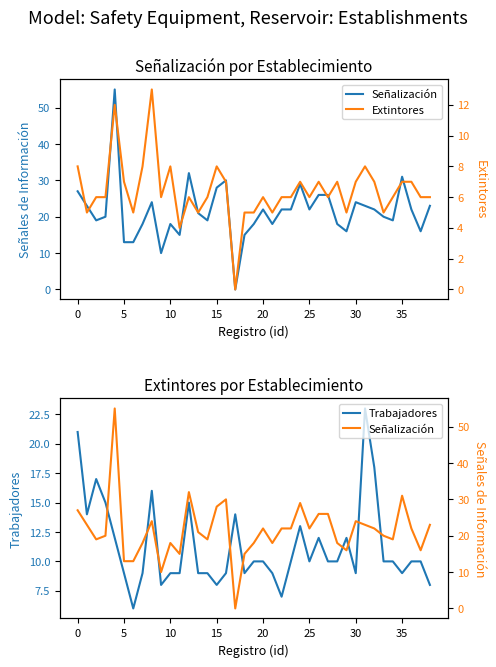

True or false: Trabajadores has a value of 3 at 35.

False